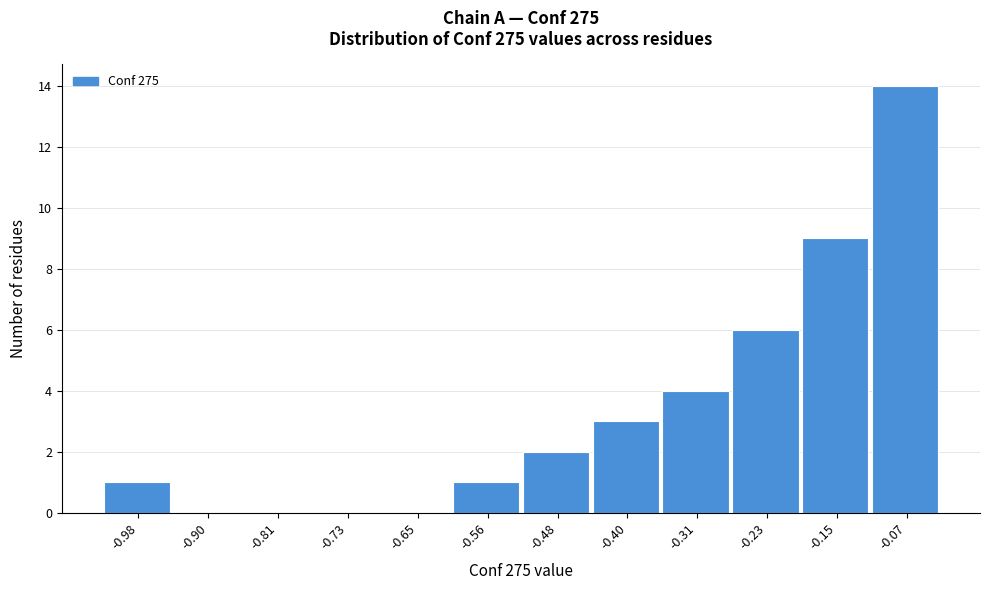

Reading left to right, what are all the values shown in this chart?

-0.98=1	-0.90=0	-0.81=0	-0.73=0	-0.65=0	-0.56=1	-0.48=2	-0.40=3	-0.31=4	-0.23=6	-0.15=9	-0.07=14